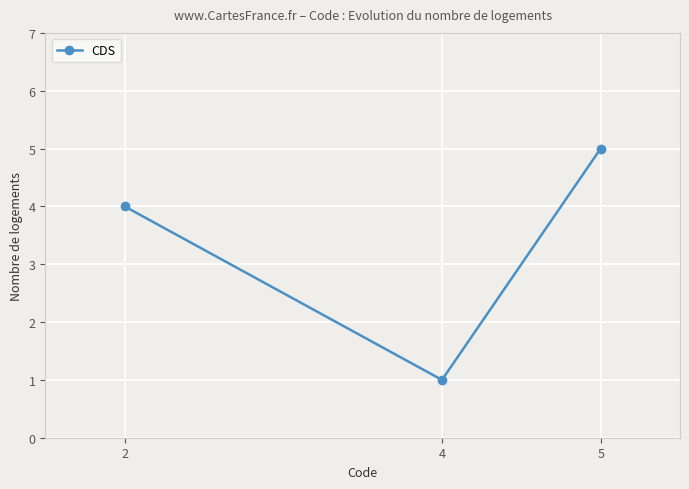

Between 2 and 5, which is larger?

5